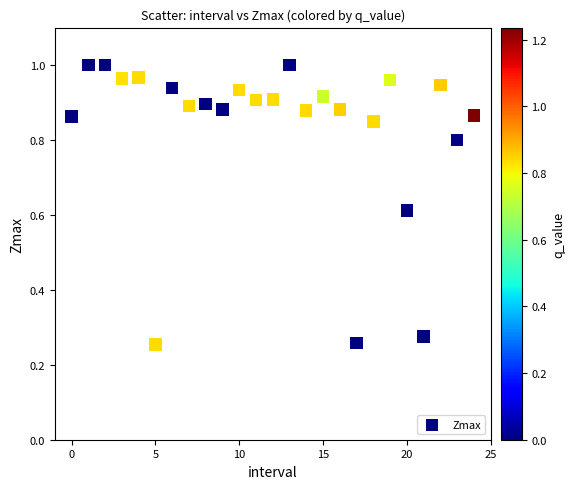

What is the range of Y values (max minus min)?

0.7